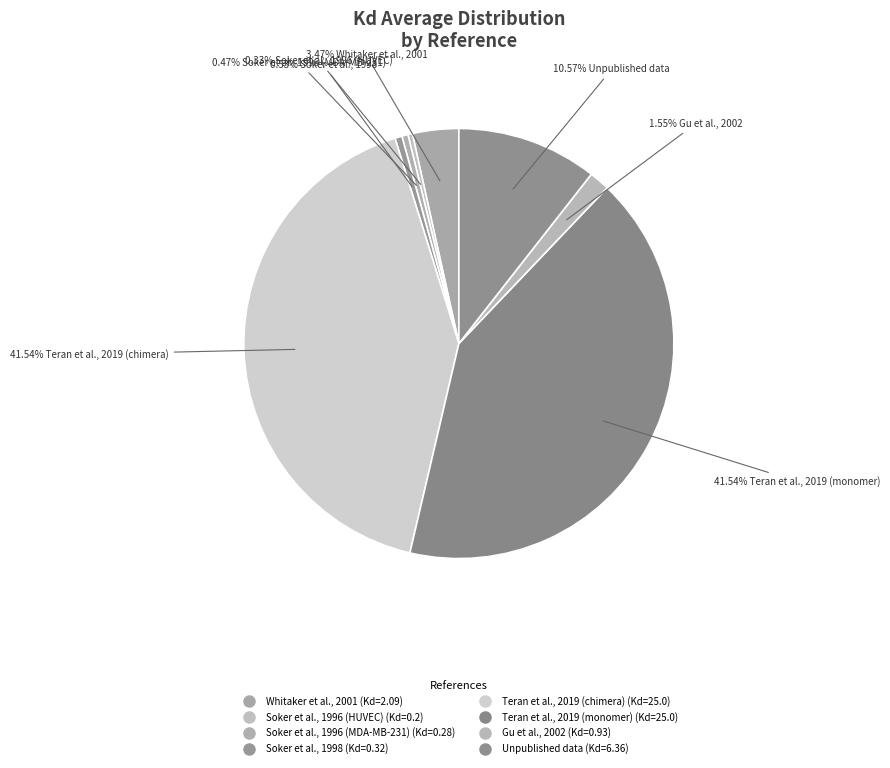

To the nearest percent, what percentage of the pie is Soker et al., 1998?

1%